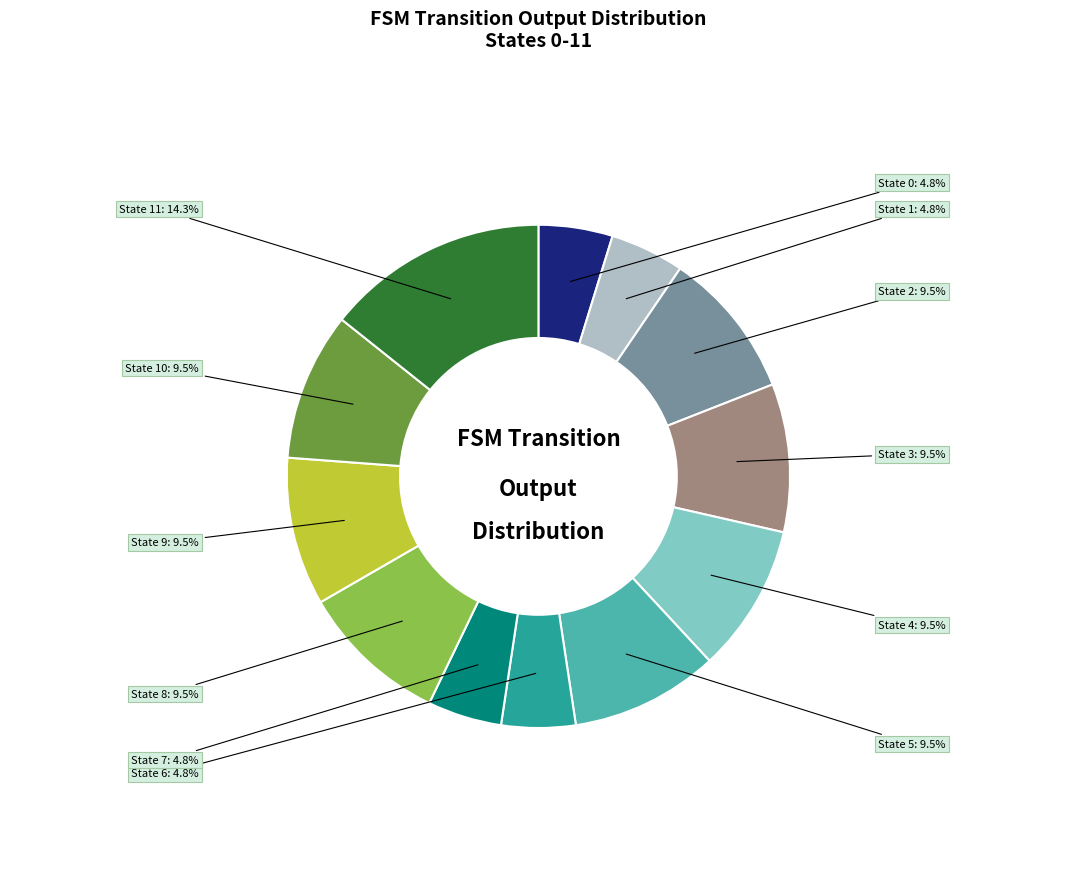

What percentage is NOT represented by State 3?

90.5%